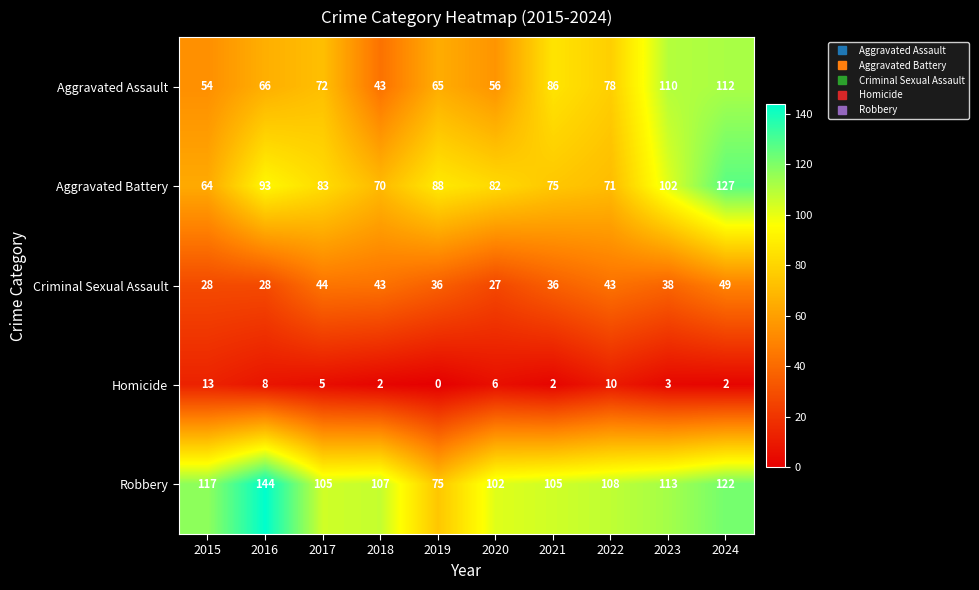

Read the Aggravated Battery value at 2018.

70